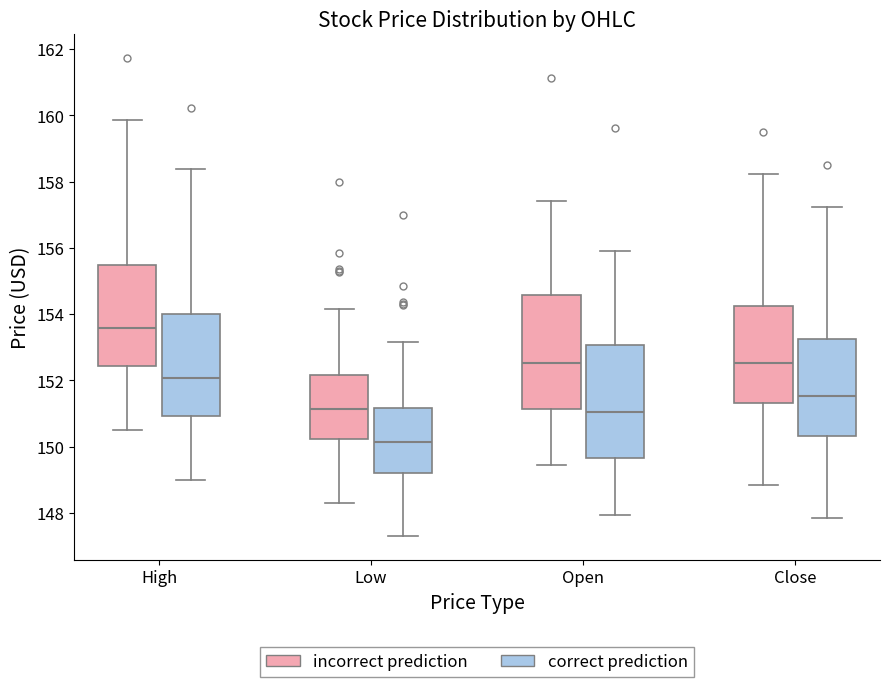

Which box's median line is the lowest?

Low (correct prediction)